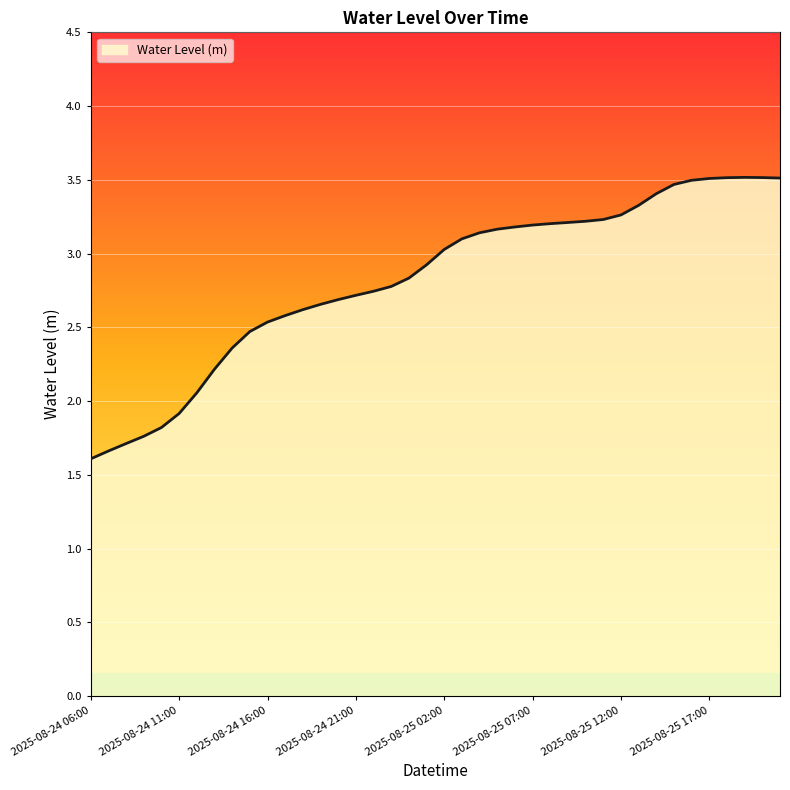

What is the minimum value shown in the chart?

1.6